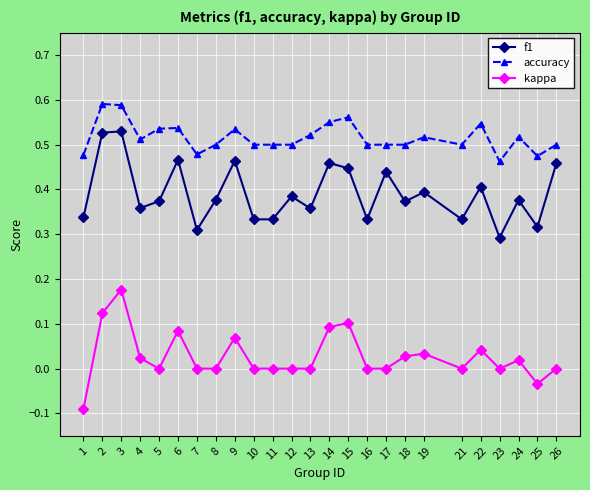

List the series in order of their overall mean, highest first.

accuracy, f1, kappa